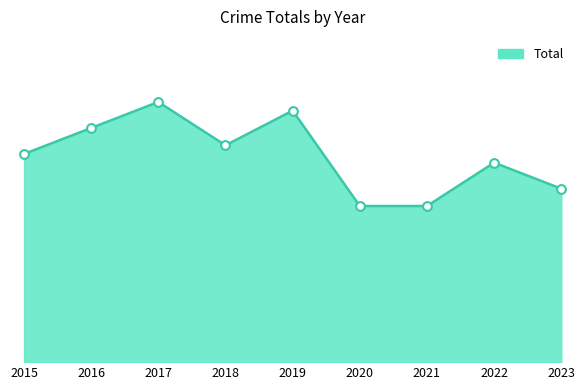

What is the change in value from 2020 to 2023?

+2